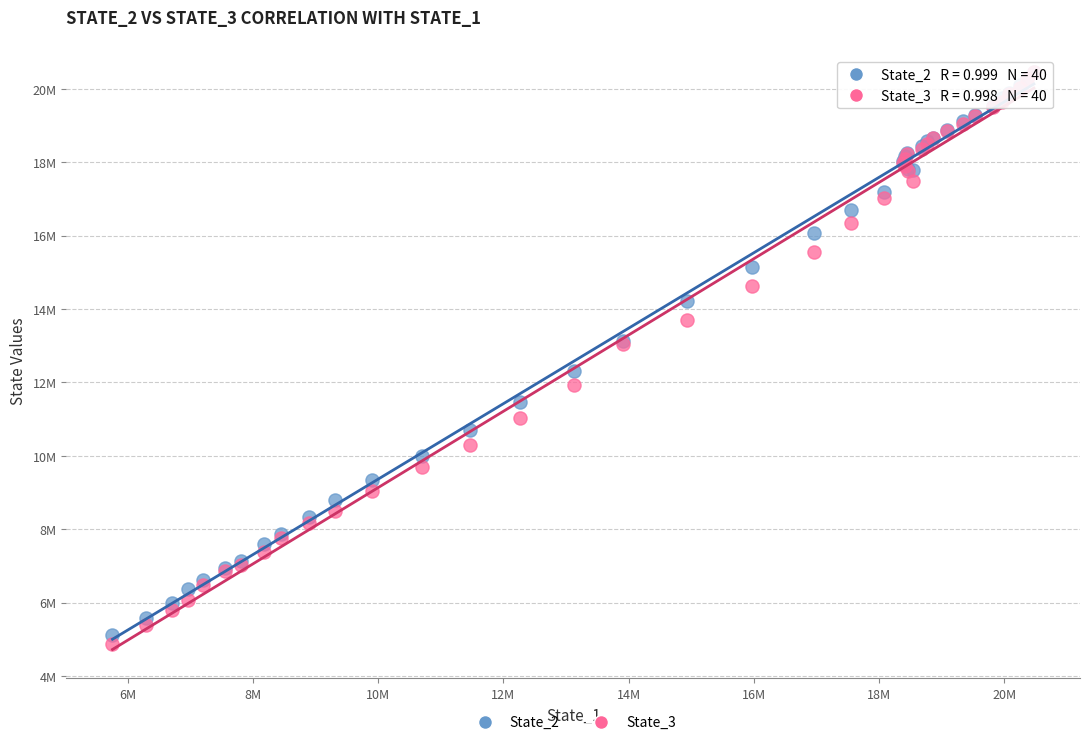

What are all the series names shown in the legend?

State_2, State_3